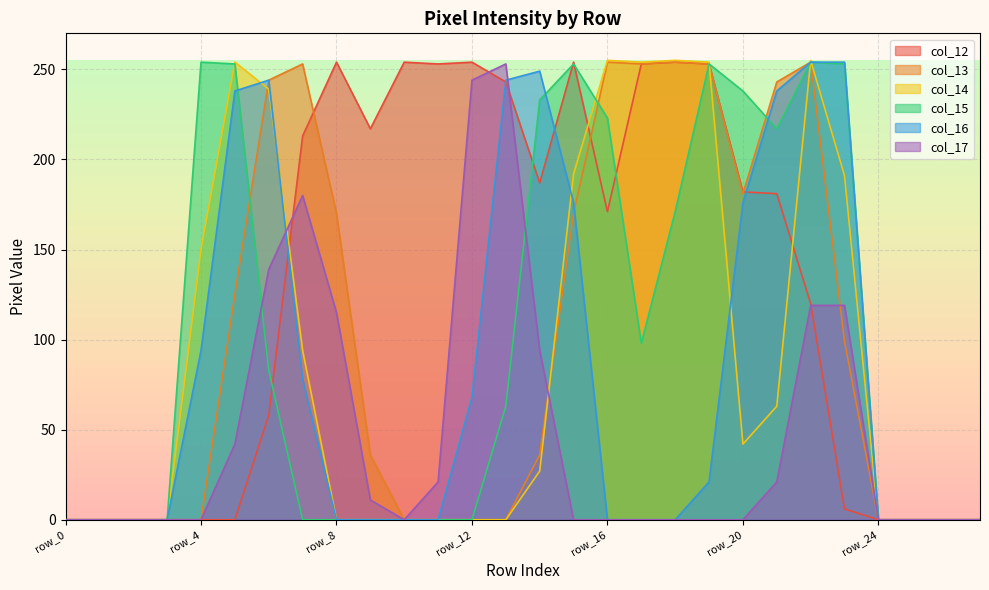

How many data points in col_13 are less than 36?

13